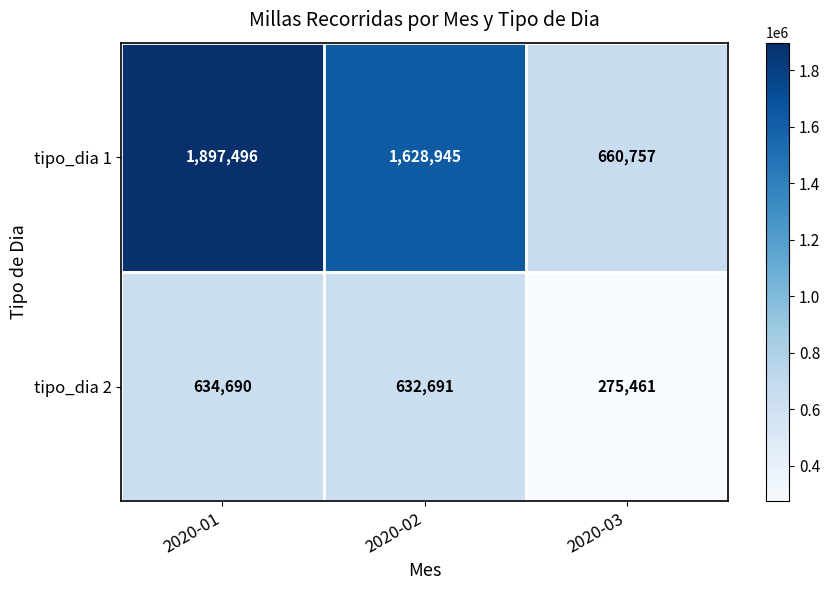

What is the smallest value displayed?

275461